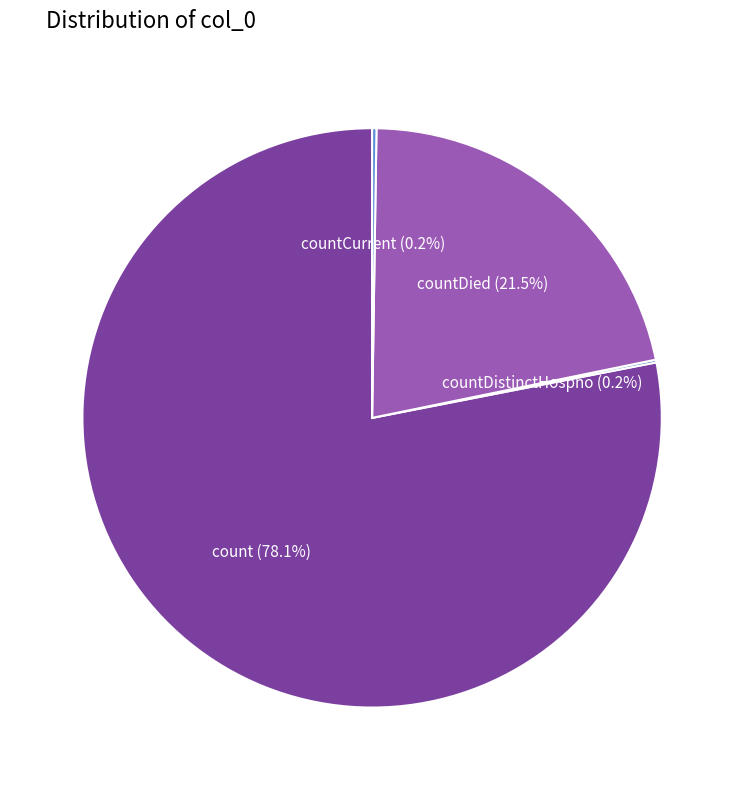

Combined, what portion of the pie is count and countDied?

99.6%